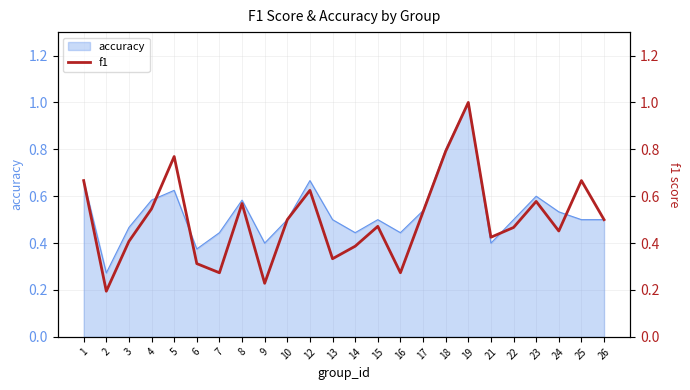

The value at 16 is 0.2. True or false?

False